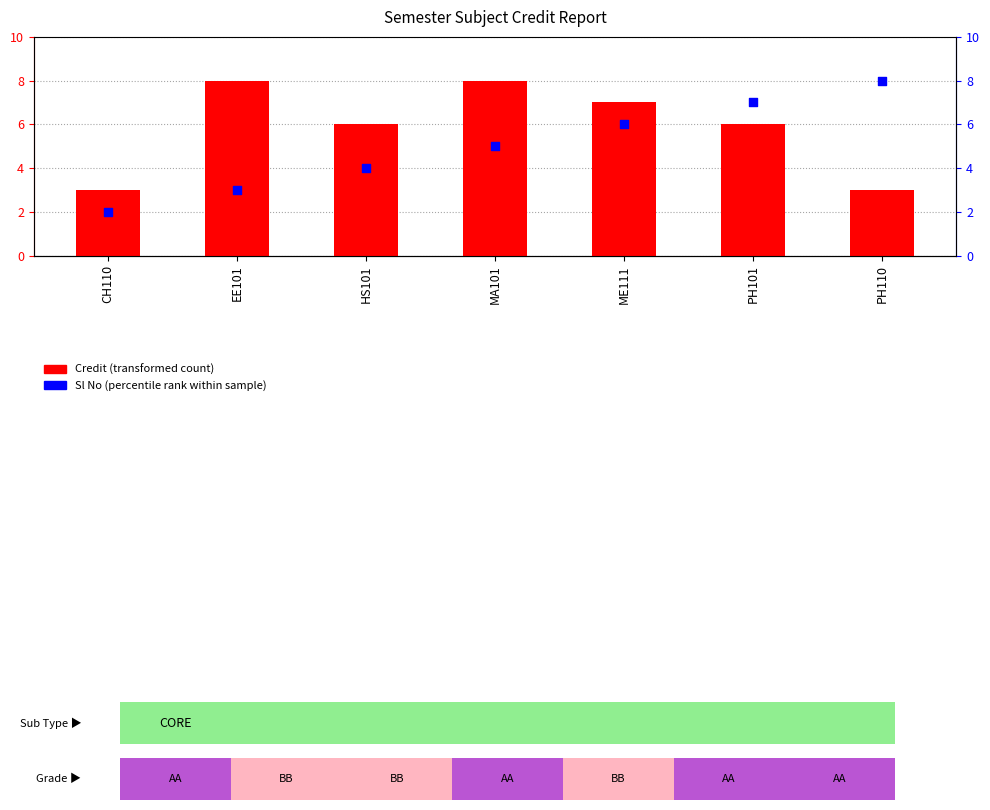

At which category is the sum across all series the highest?

MA101